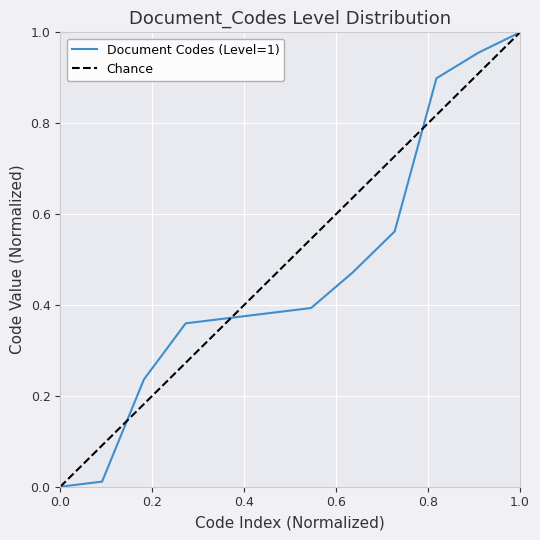

True or false: Document Codes (Level=1) has a value of 0.6 at 0.0.

False